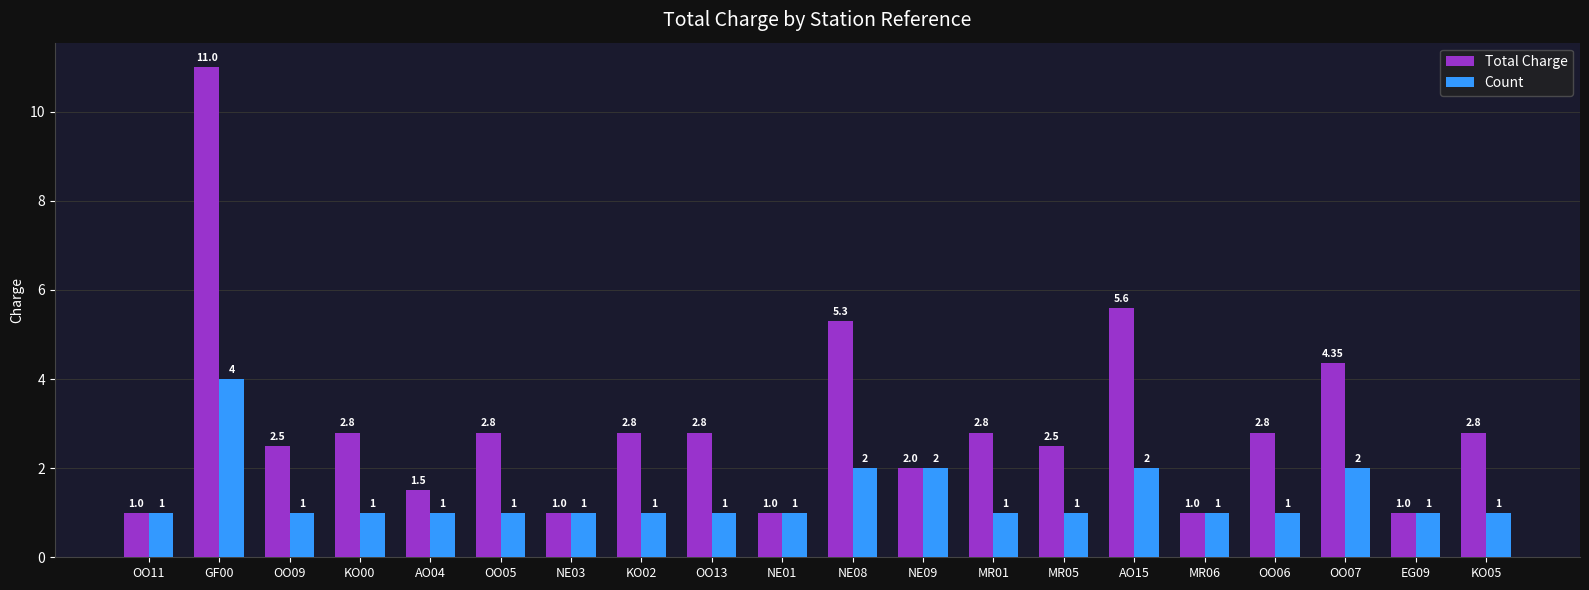

Between OO07 and EG09, which series saw the biggest shift?

Total Charge